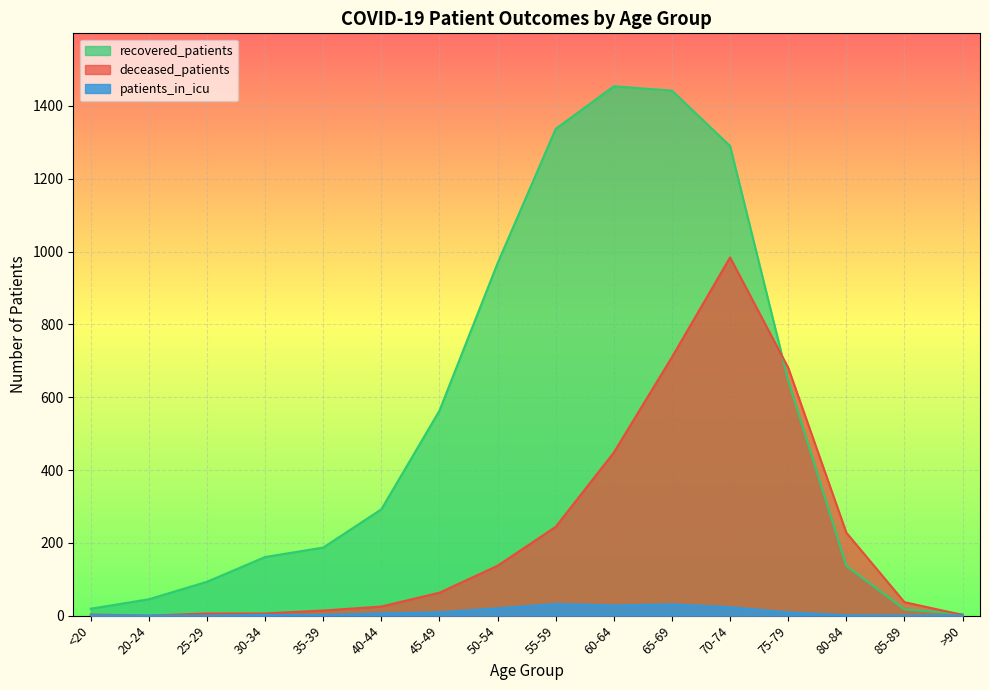

True or false: recovered_patients has more than 1 interior local peaks.

False